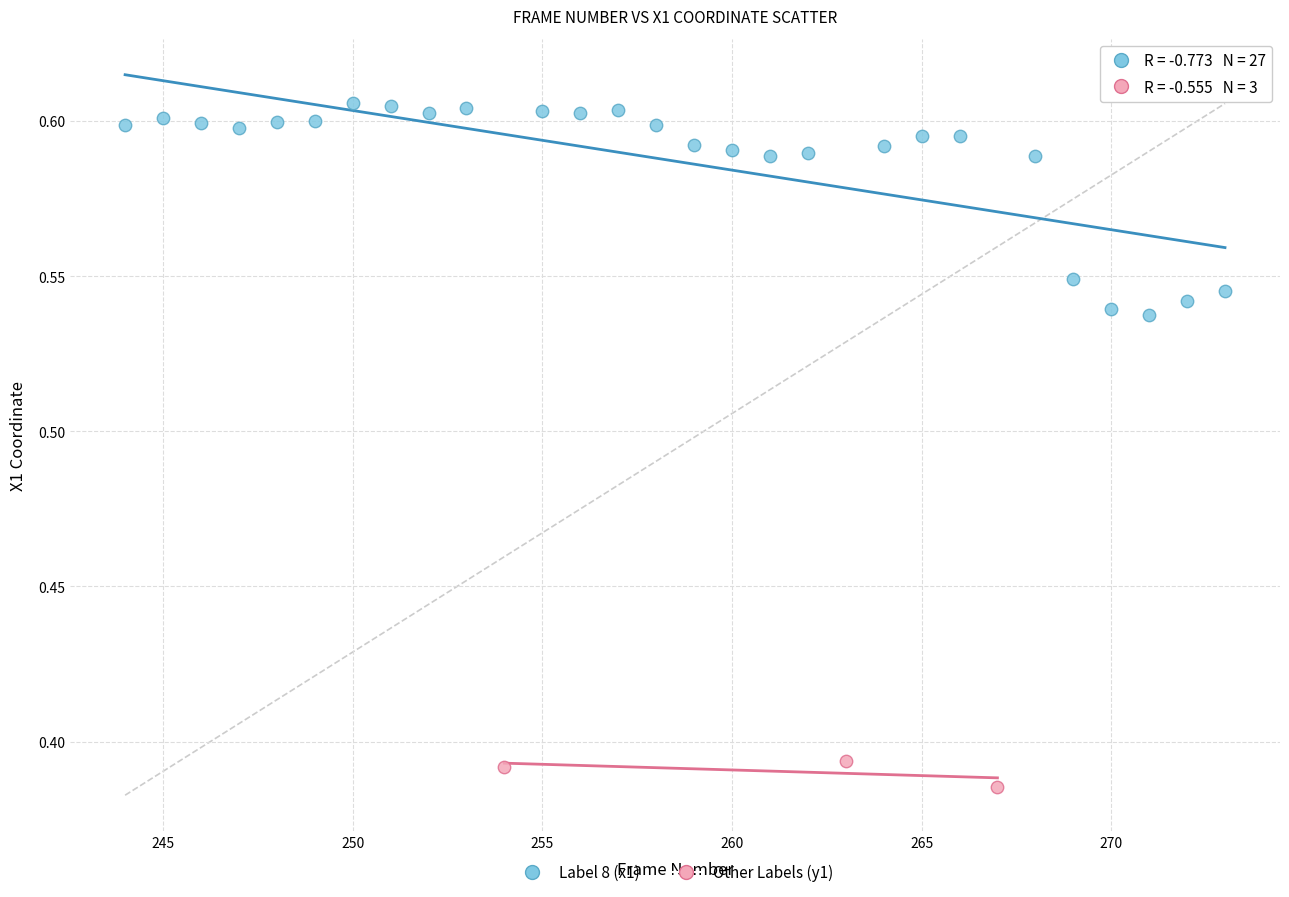

Which series reaches the maximum Y coordinate?

Label 8 (x1)